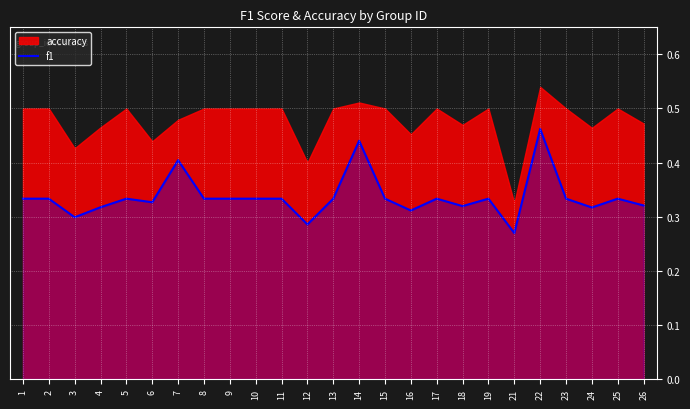

What is the difference between the second highest and second lowest values?

0.2